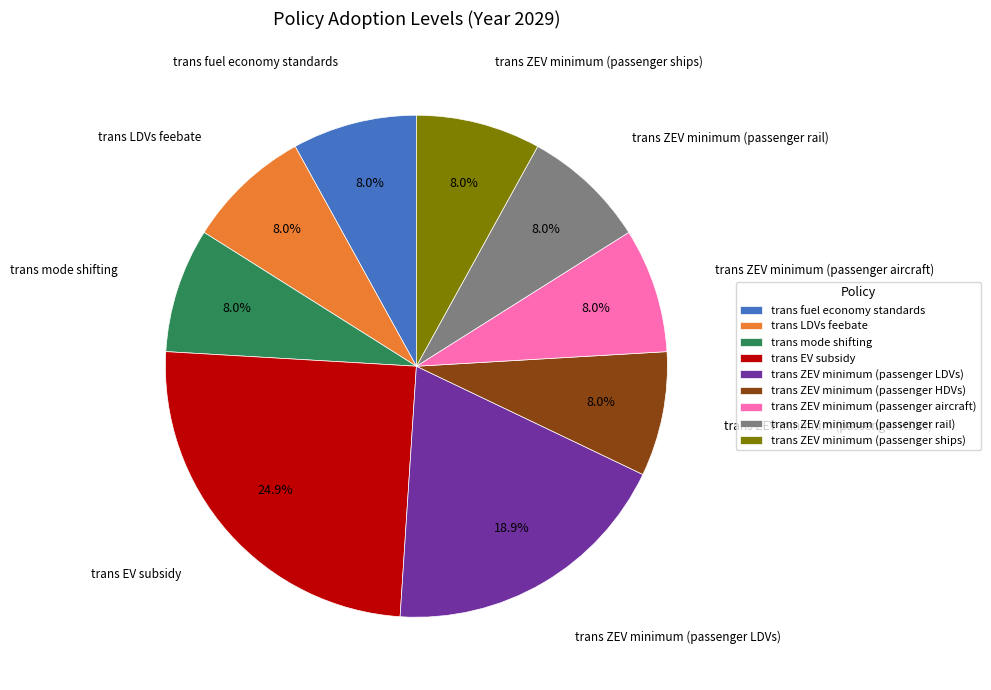

To the nearest percent, what portion does trans fuel economy standards represent?

8%